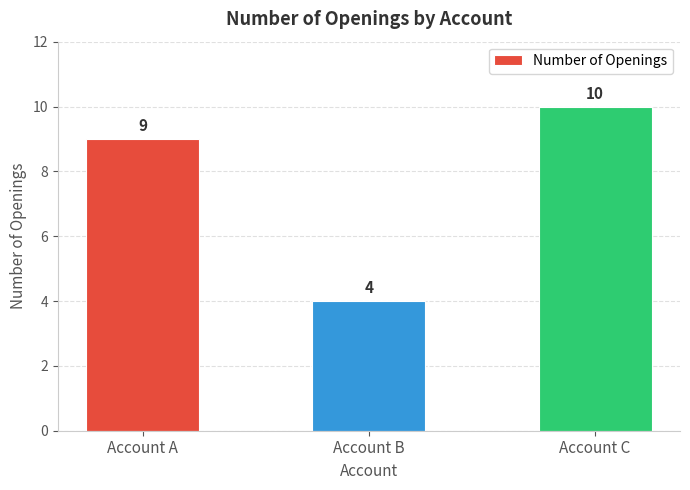

What is the difference between the second highest and minimum values?

5